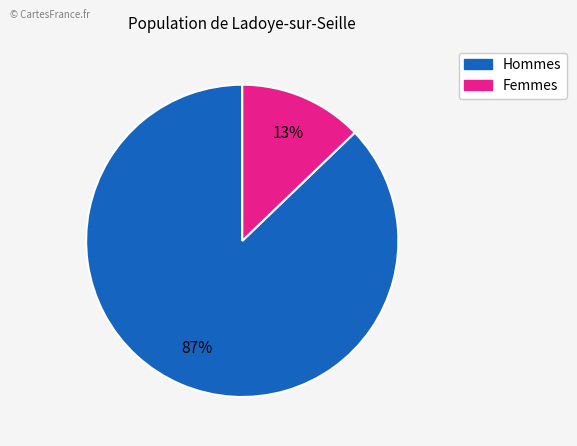

Is there a majority slice in this chart?

Yes